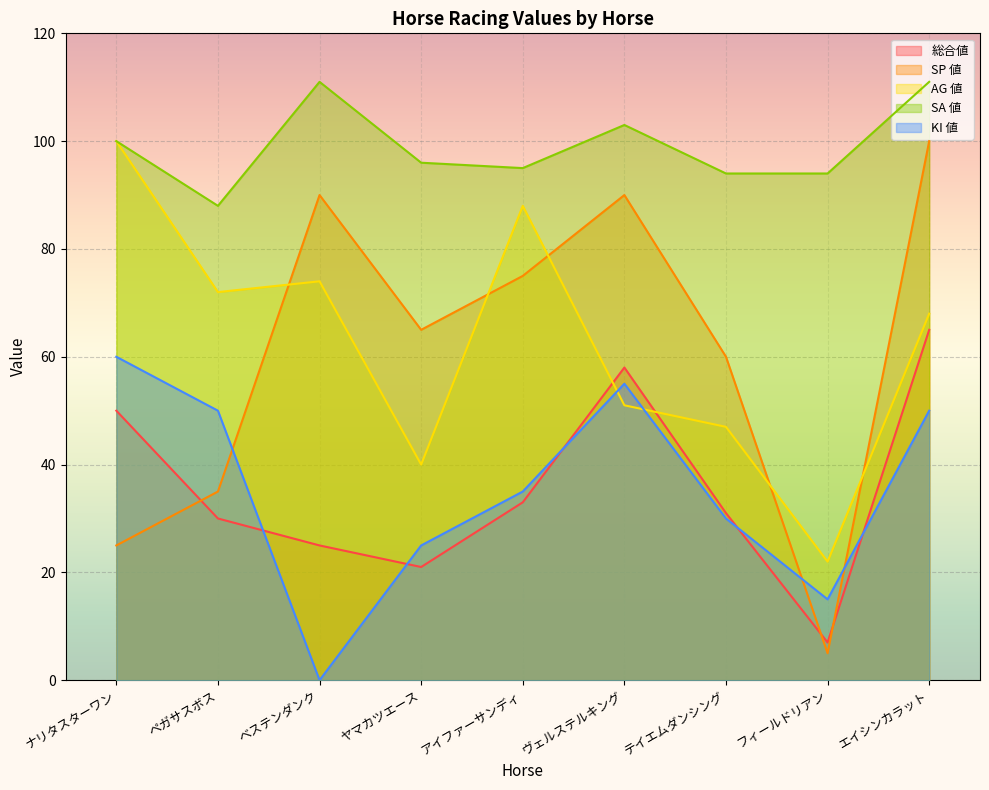

List the labels in order of KI 値 value, smallest first.

ベステンダンク, フィールドリアン, ヤマカツエース, テイエムダンシング, アイファーサンディ, ペガサスボス, エイシンカラット, ヴェルステルキング, ナリタスターワン